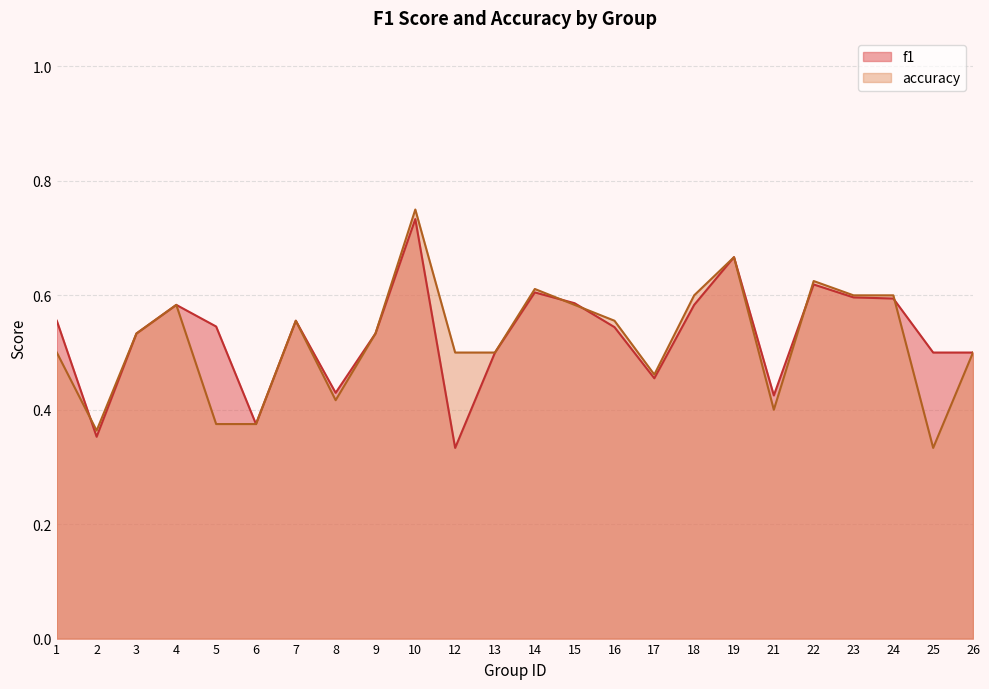

Does the chart have visible grid lines?

Yes